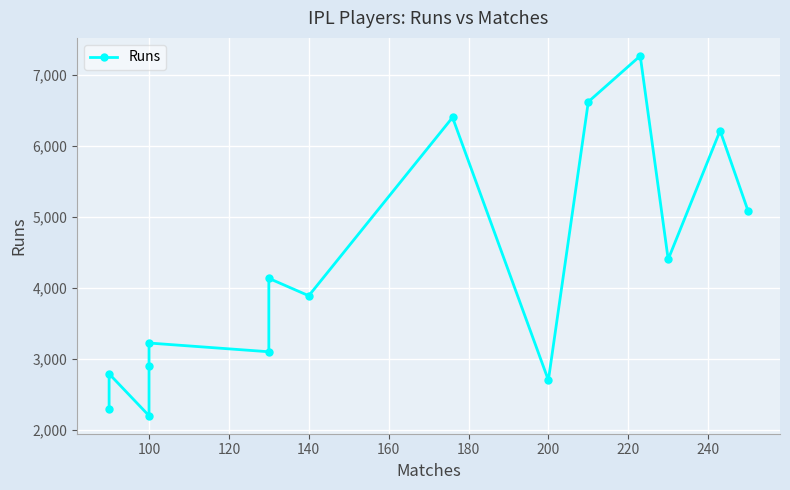

Count the number of values greater than 3888.

7